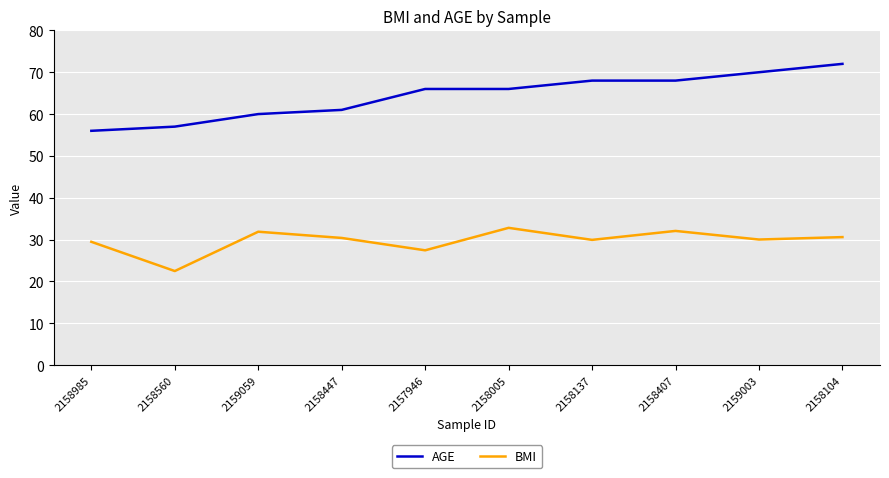

The BMI series shows 22.5 at 2158560. True or false?

True